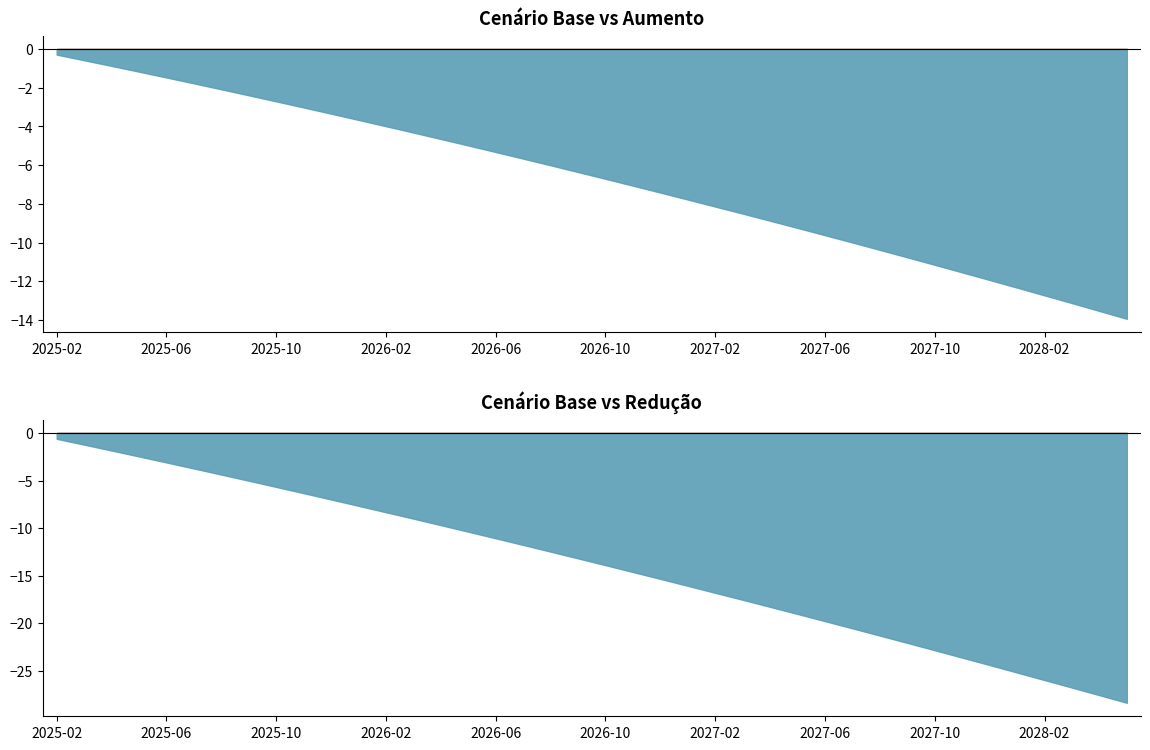

Rank the categories by cenario_base value from lowest to highest.

2025-02, 2025-03, 2025-04, 2025-05, 2025-06, 2025-07, 2025-08, 2025-09, 2025-10, 2025-11, 2025-12, 2026-01, 2026-02, 2026-03, 2026-04, 2026-05, 2026-06, 2026-07, 2026-08, 2026-09, 2026-10, 2026-11, 2026-12, 2027-01, 2027-02, 2027-03, 2027-04, 2027-05, 2027-06, 2027-07, 2027-08, 2027-09, 2027-10, 2027-11, 2027-12, 2028-01, 2028-02, 2028-03, 2028-04, 2028-05